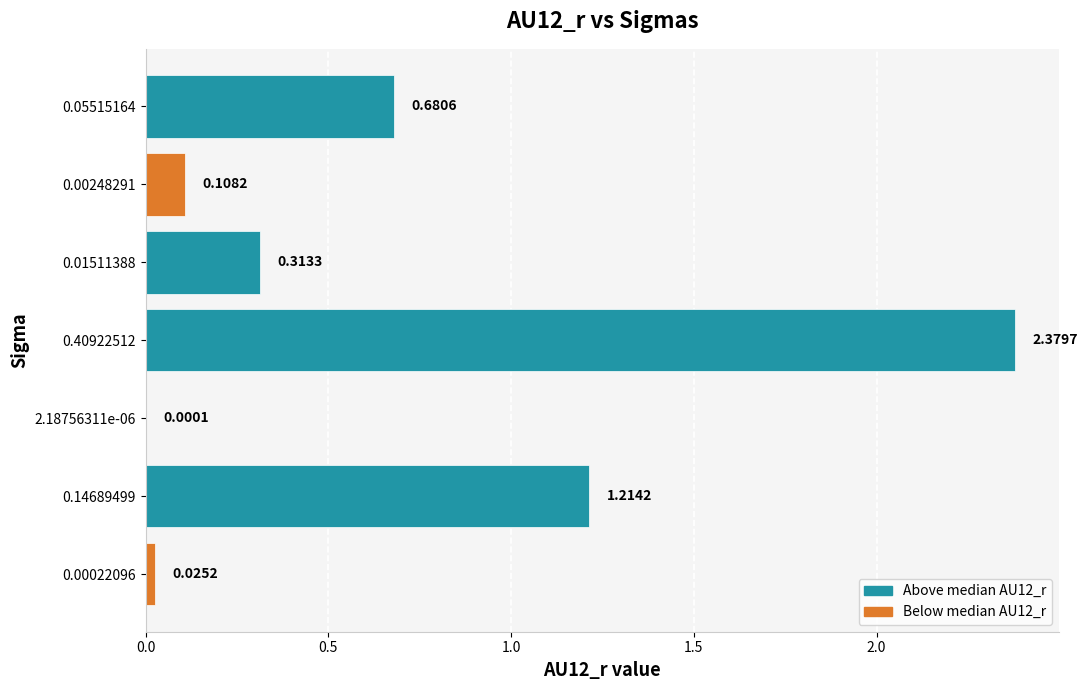

What is the sum of all values?

4.7